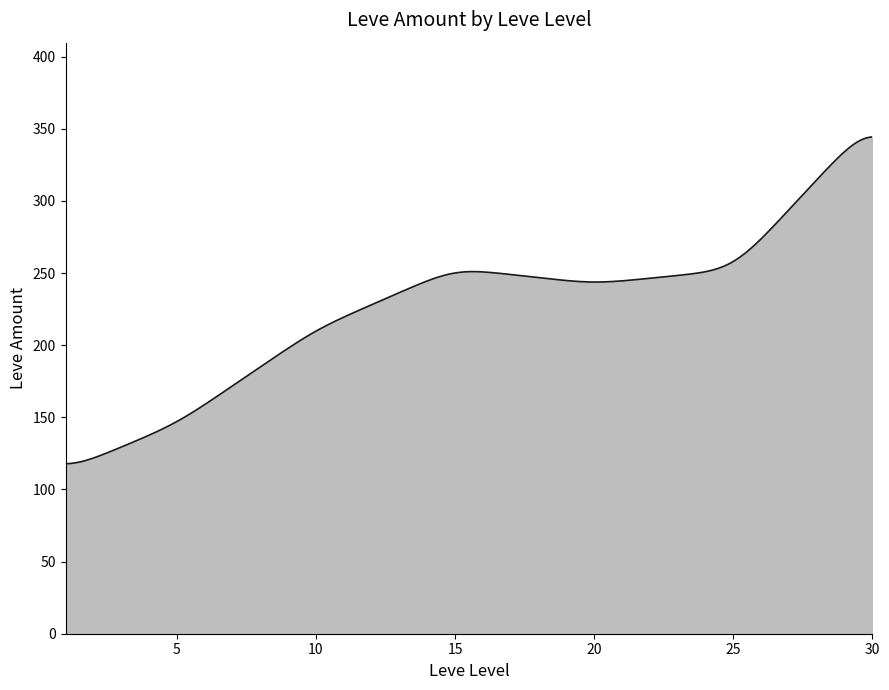

What is the difference between the maximum and minimum values?

226.6